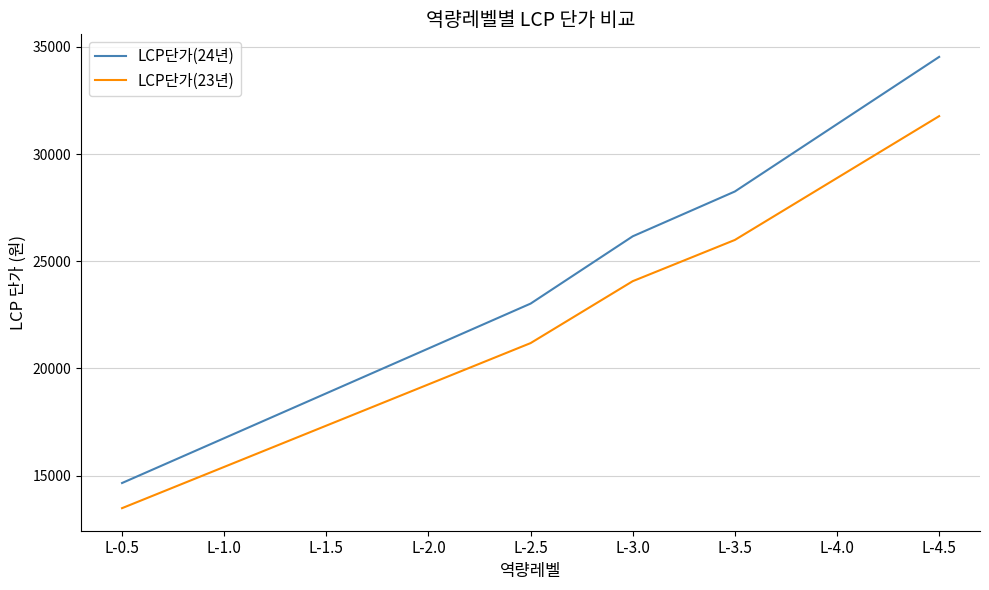

Reading left to right, transcribe all the data shown in this chart.

LCP단가(24년): 14652	16744	18838	20930	23024	26164	28255	31396	34535
LCP단가(23년): 13479	15404	17330	19255	21181	24070	25994	28883	31771